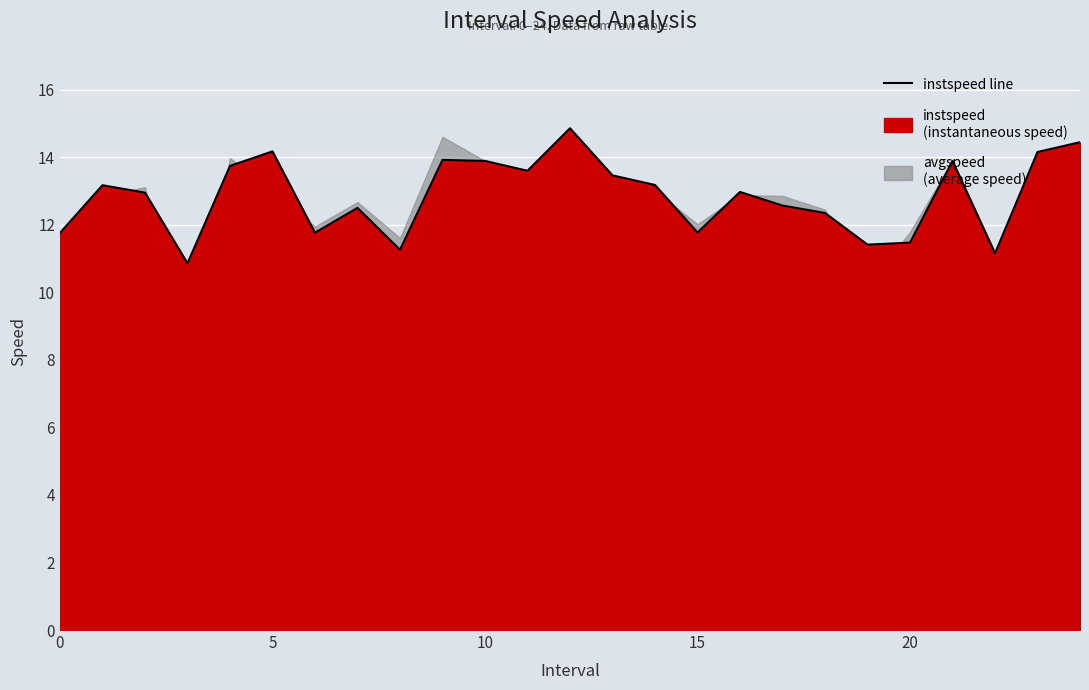

Where does the data first go above 12?

1.0